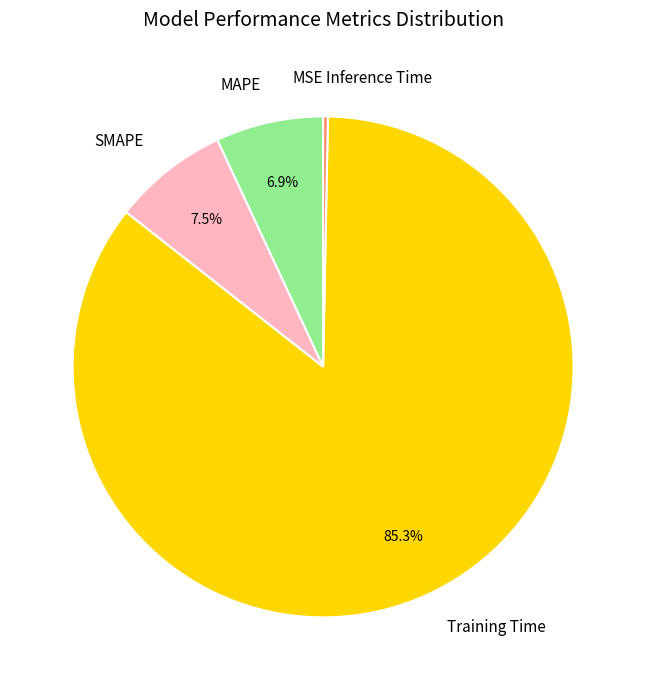

Is there a majority slice in this chart?

Yes